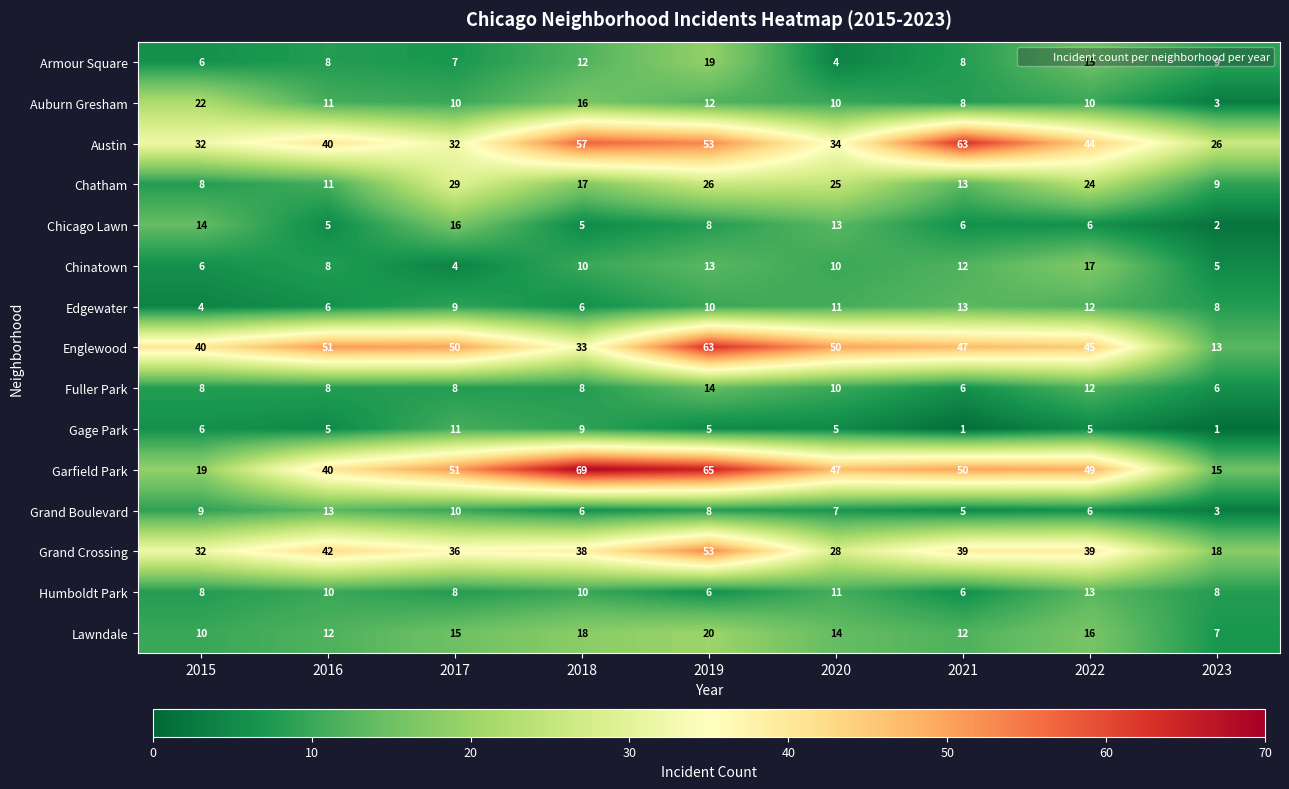

Between 2019 and 2022, which series saw the biggest shift?

Englewood